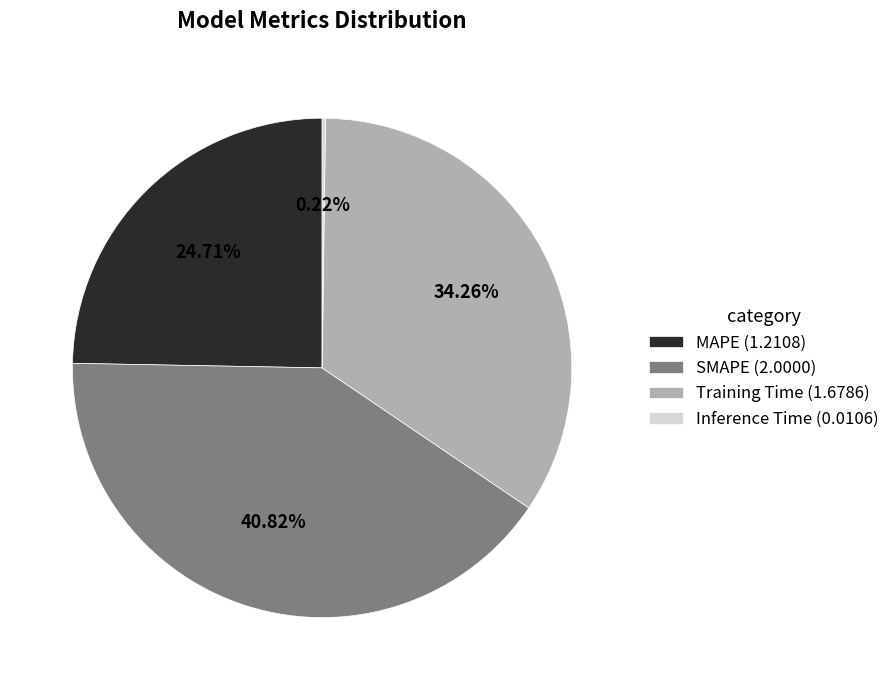

True or false: Training Time accounts for 34% of the total.

True